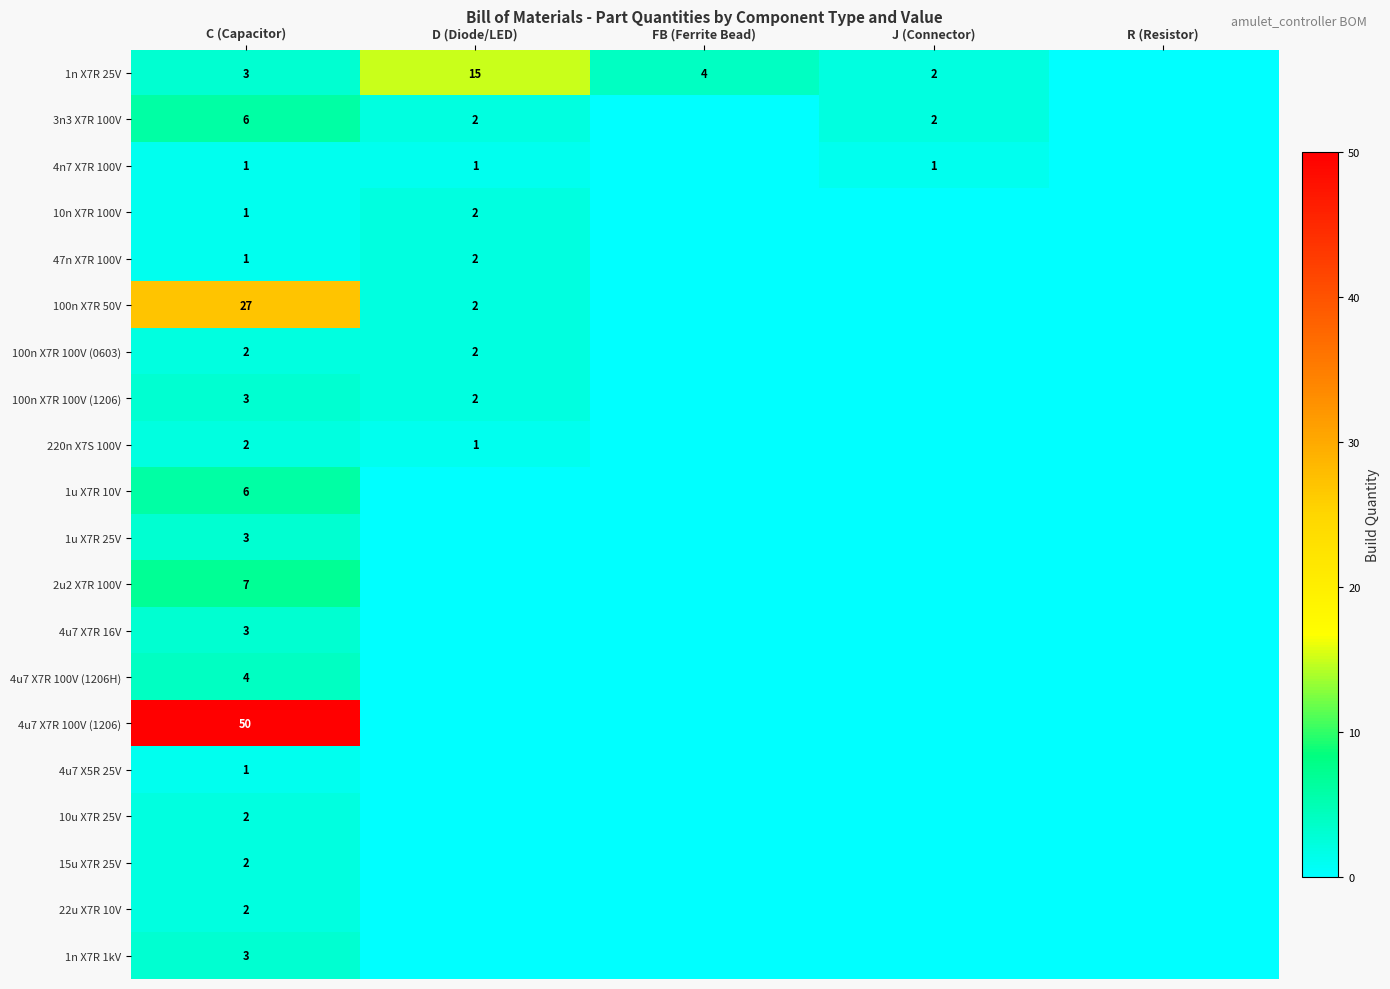

What is the spread (max minus min) of values at C (Capacitor)?

49